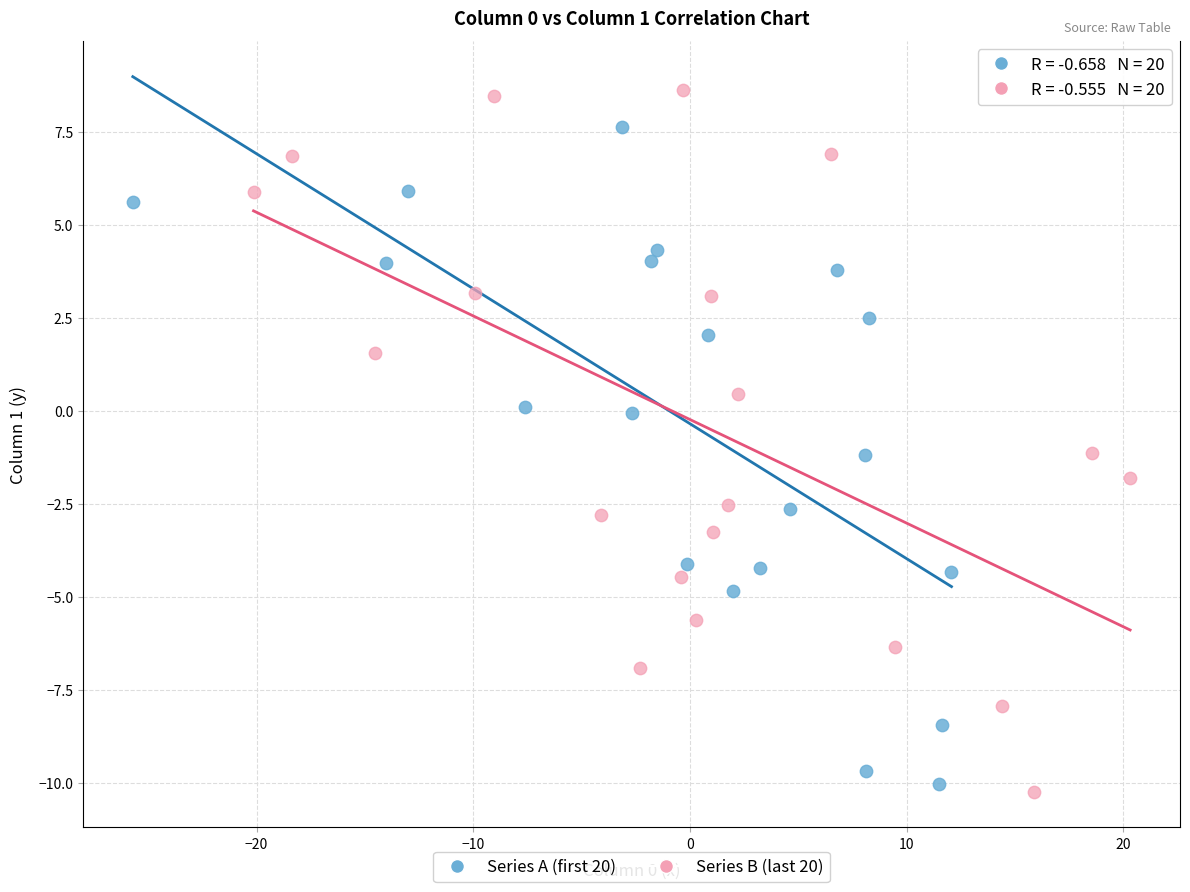

Which series has the largest Y range (max minus min)?

Series B (last 20)